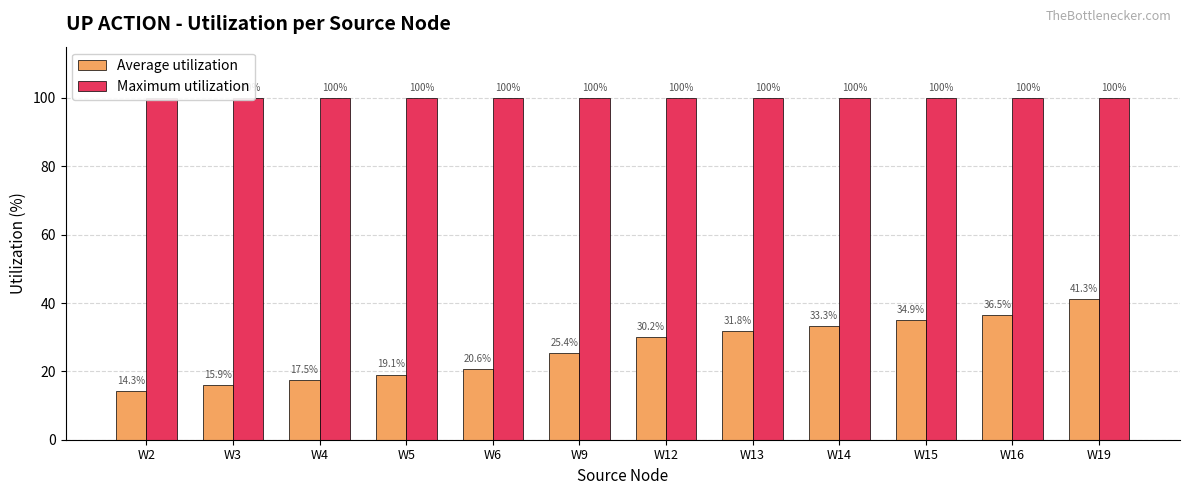

Rank the categories by Maximum utilization value from highest to lowest.

W2, W3, W4, W5, W6, W9, W12, W13, W14, W15, W16, W19